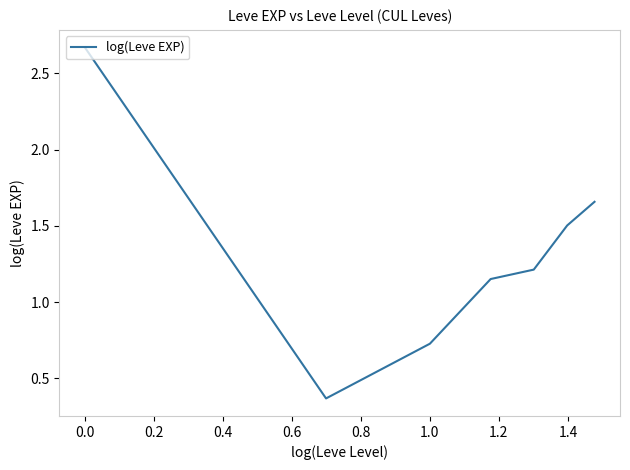

True or false: the data has more than 2 interior local peaks.

False